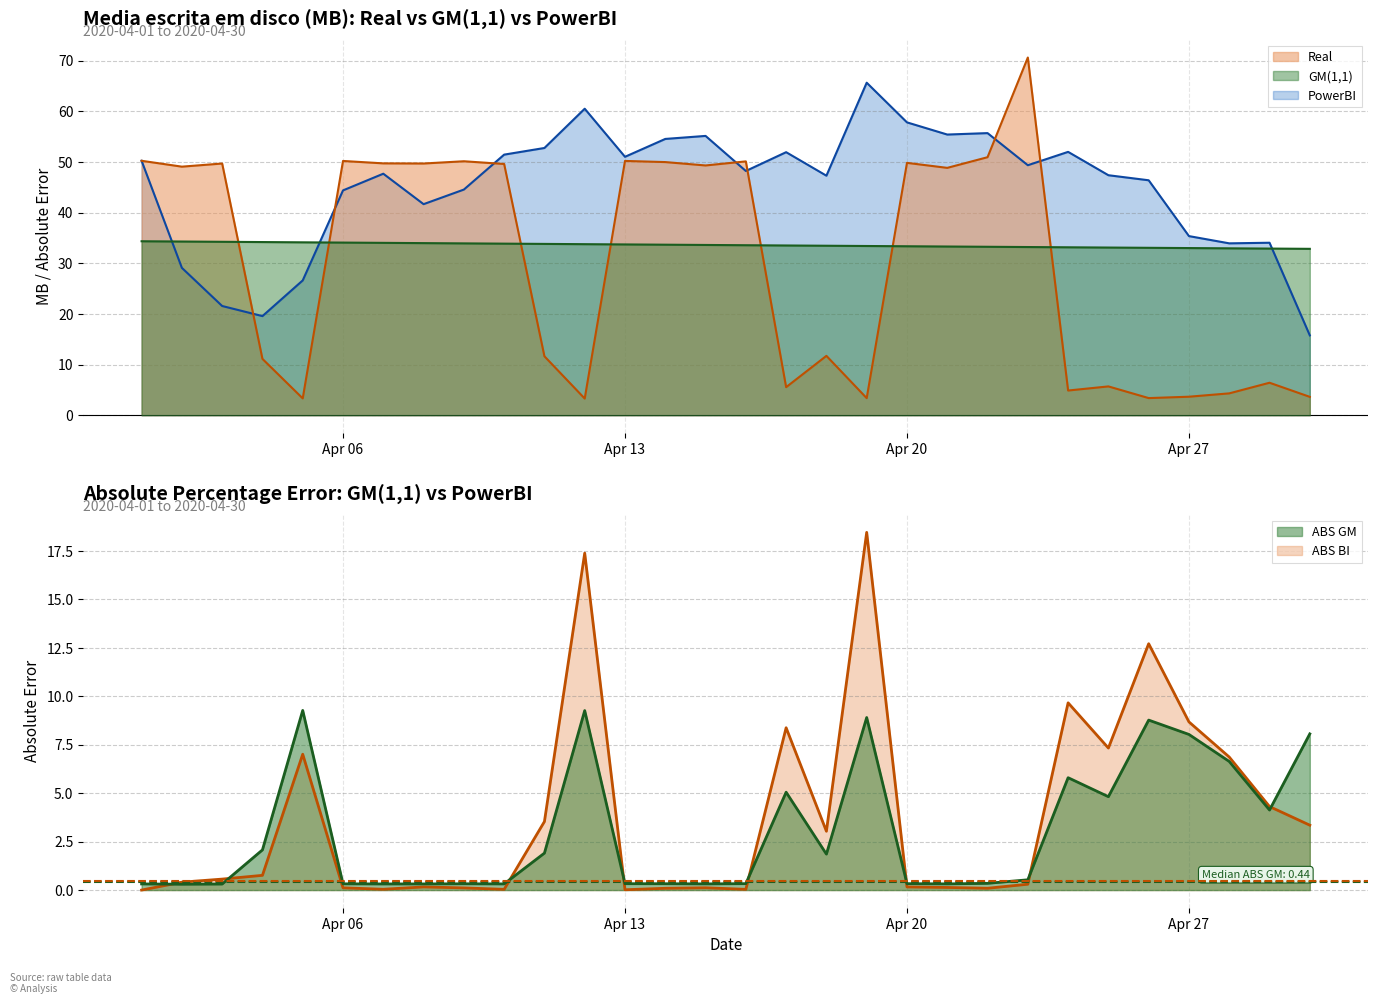

The PowerBI series shows 51.5 at 2020-04-10. True or false?

True